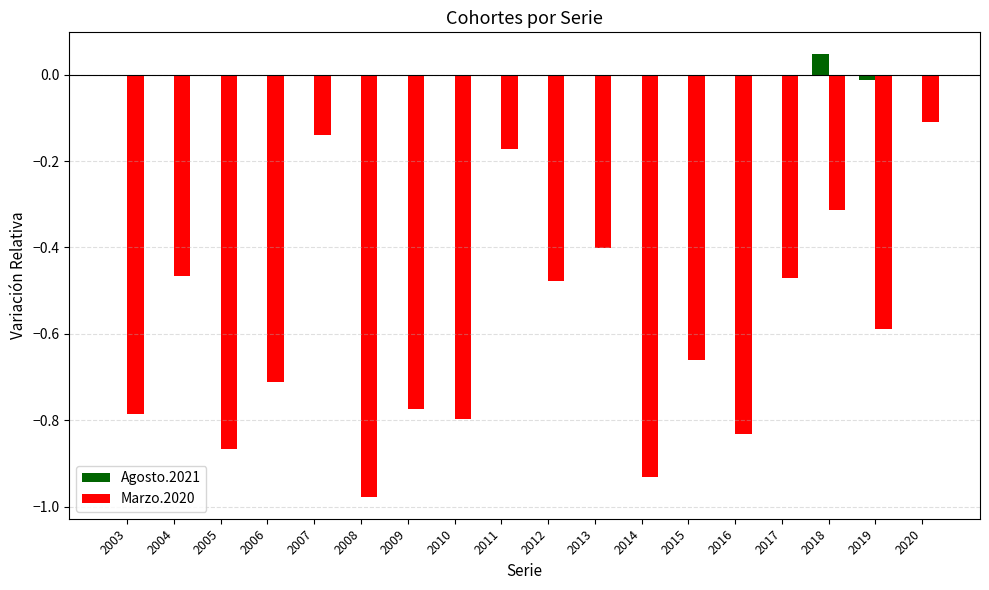

Which series changed the most between 2014 and 2017?

Marzo.2020